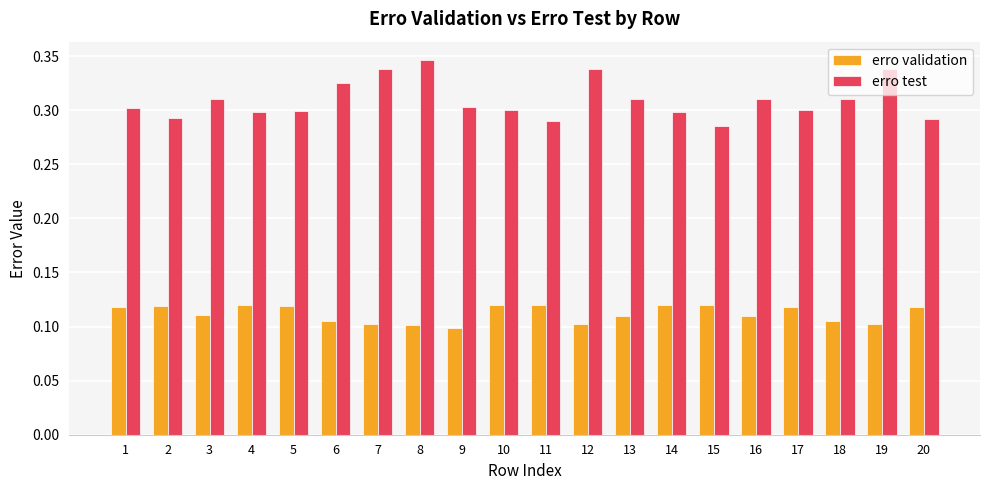

How many bars are there in total?

40